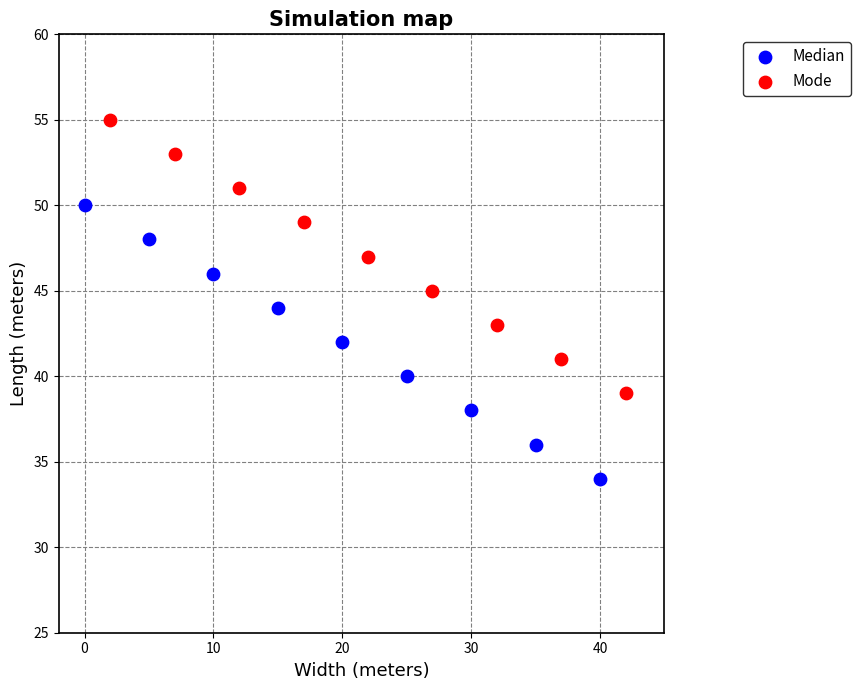

Which series contains the highest Y value?

Mode